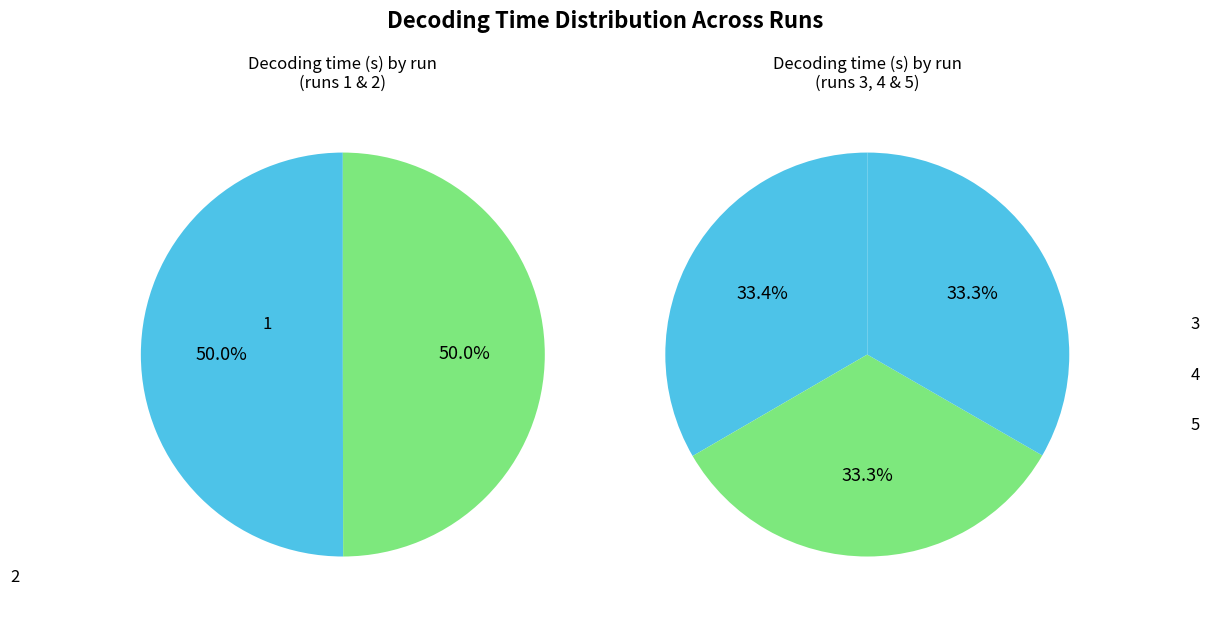

Rank the categories by value from highest to lowest.

3, 1, 2, 5, 4